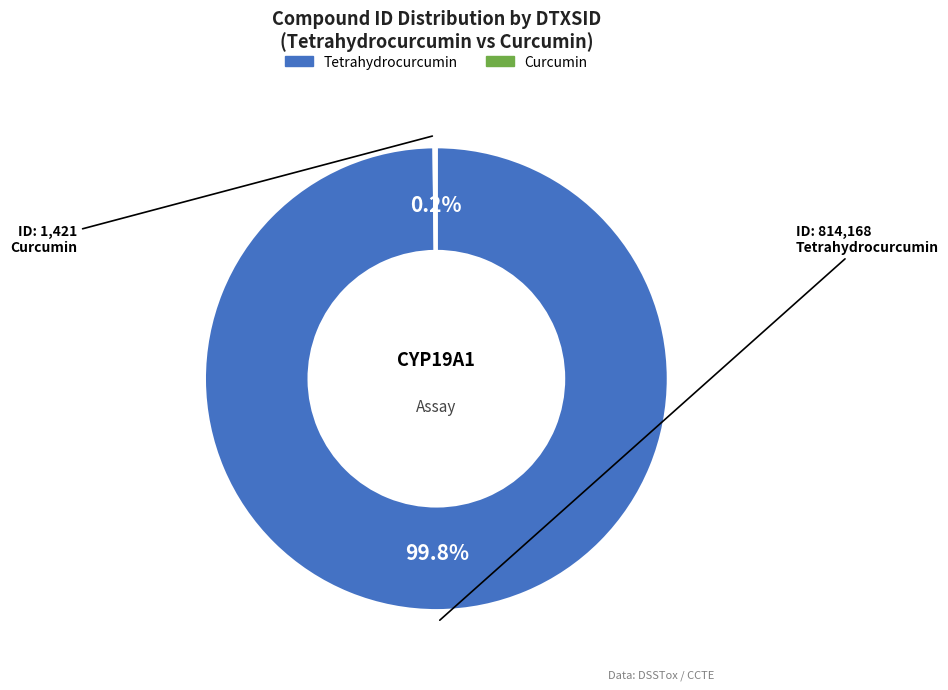

Is there any slice that represents more than half of the pie?

Yes